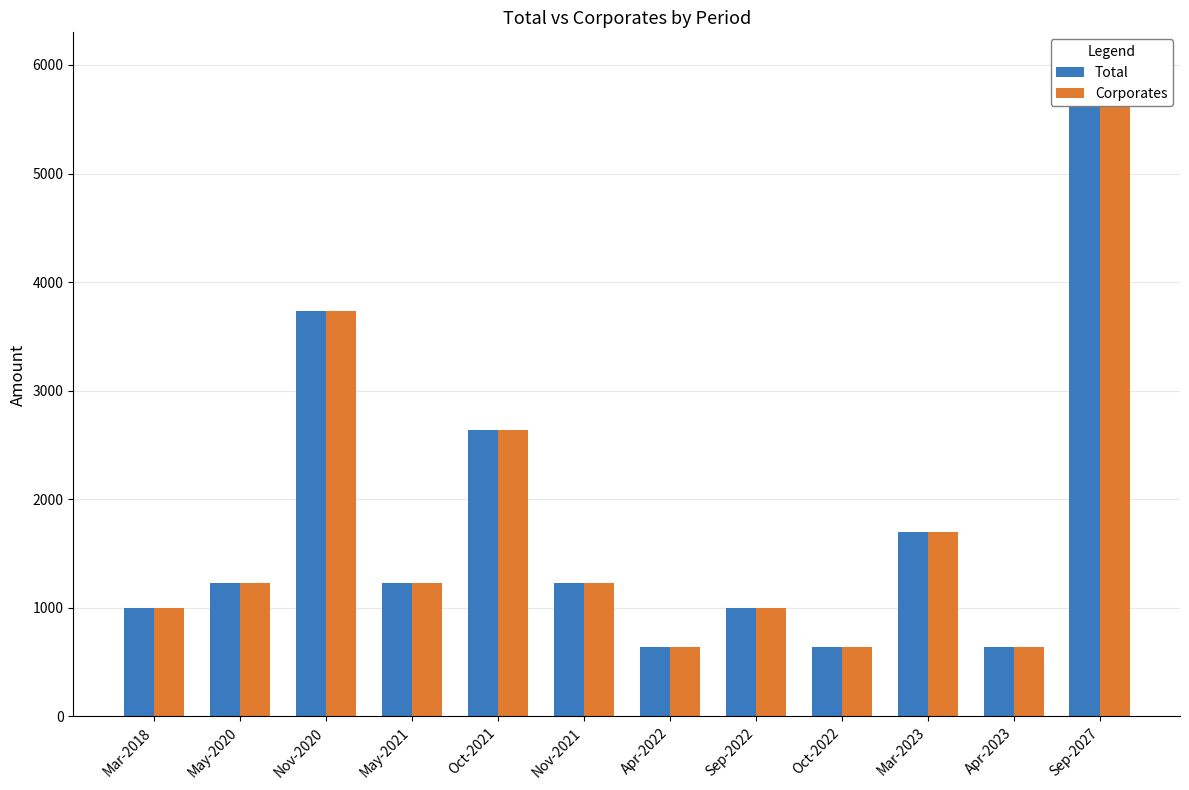

What is the maximum value for Total?

6000.0